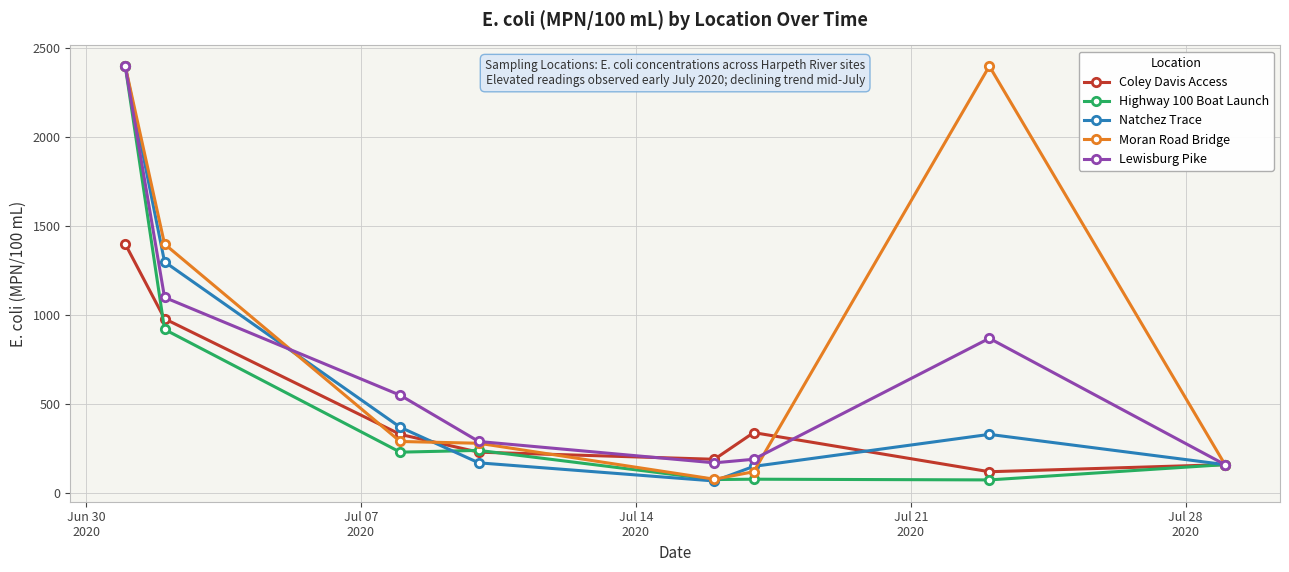

True or false: Lewisburg Pike has more than 2 interior local peaks.

False